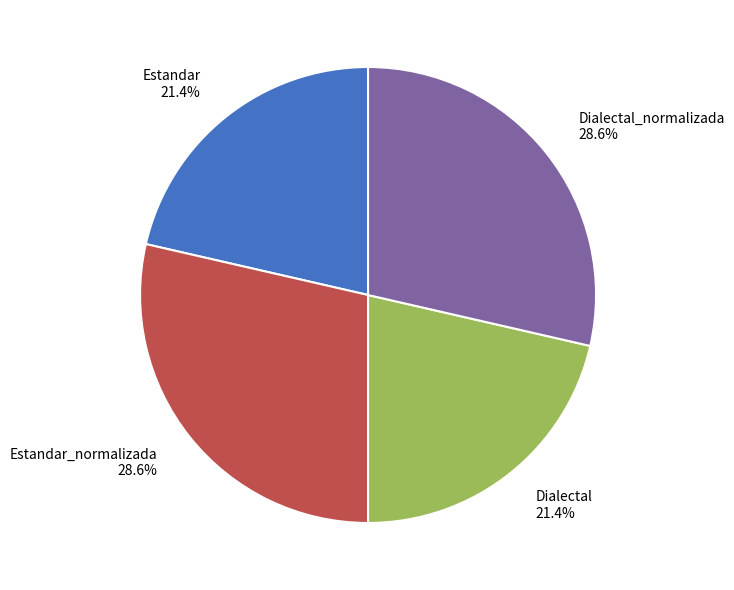

Combined, what portion of the pie is Dialectal 21.4% and Dialectal_normalizada 28.6%?

50.0%